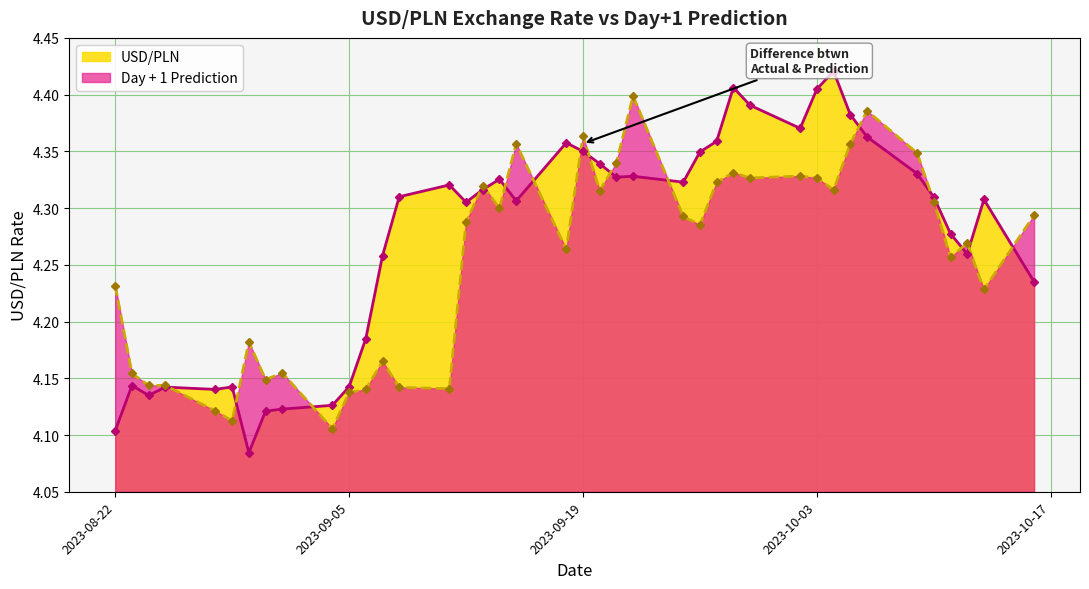

What are all the series names shown in the legend?

USD/PLN, Day + 1 Prediction